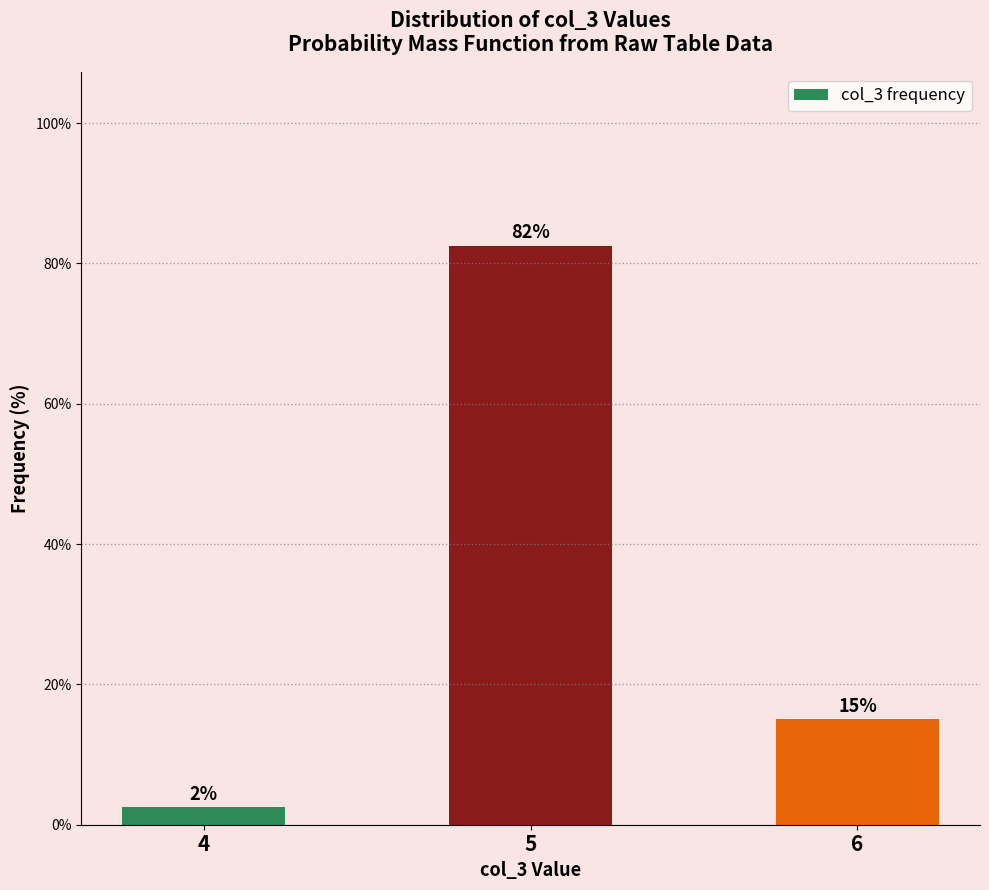

Does the chart contain any negative values?

No